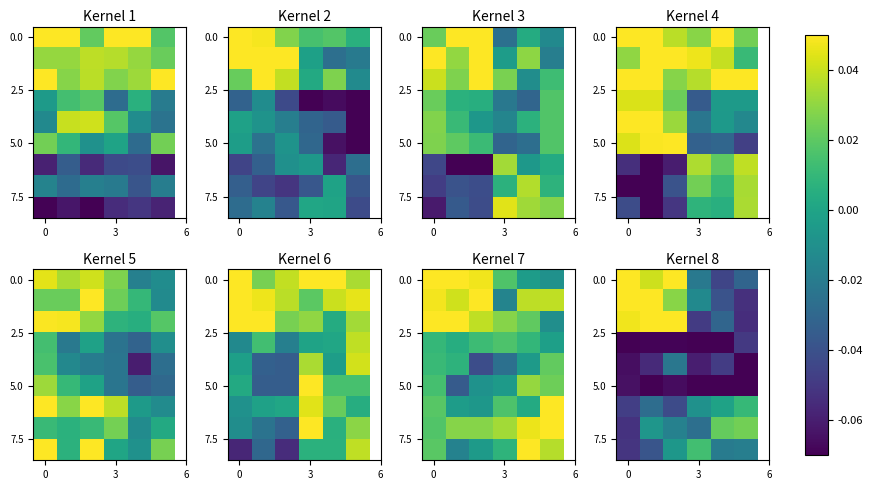

What is the spread (max minus min) of values at 5?

0.1